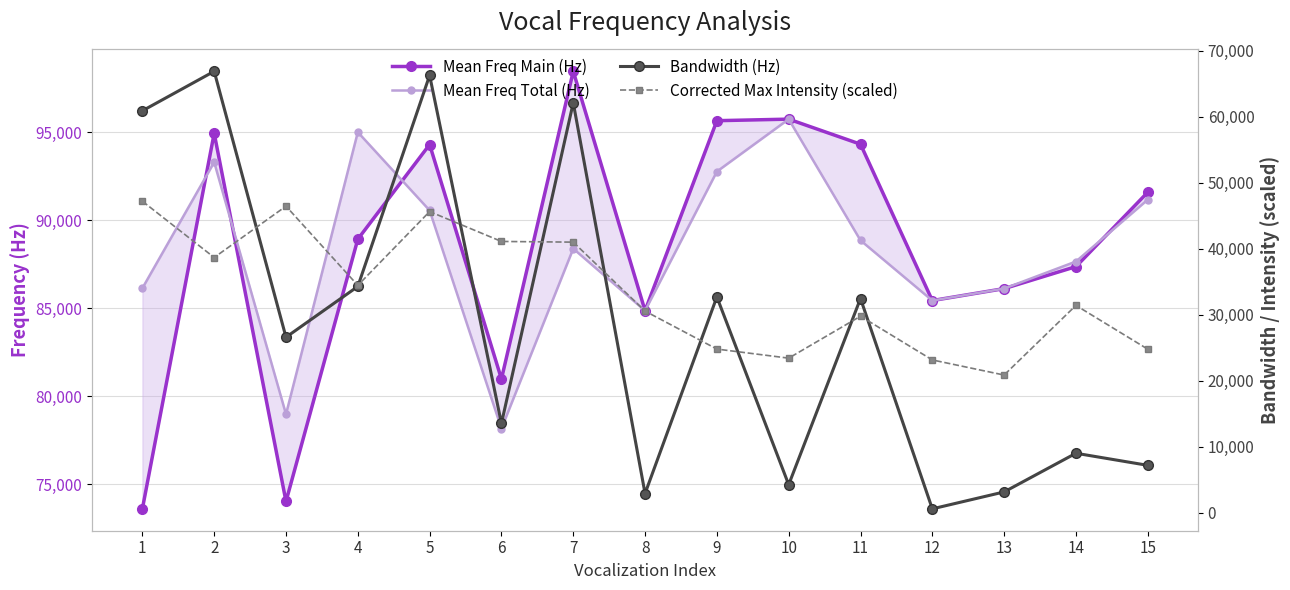

What is the smallest value displayed?

610.4